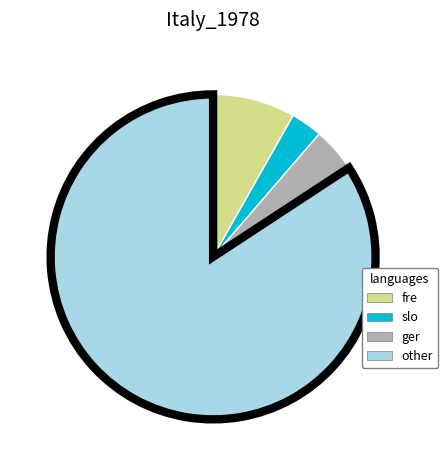

Is there any slice that represents more than half of the pie?

Yes